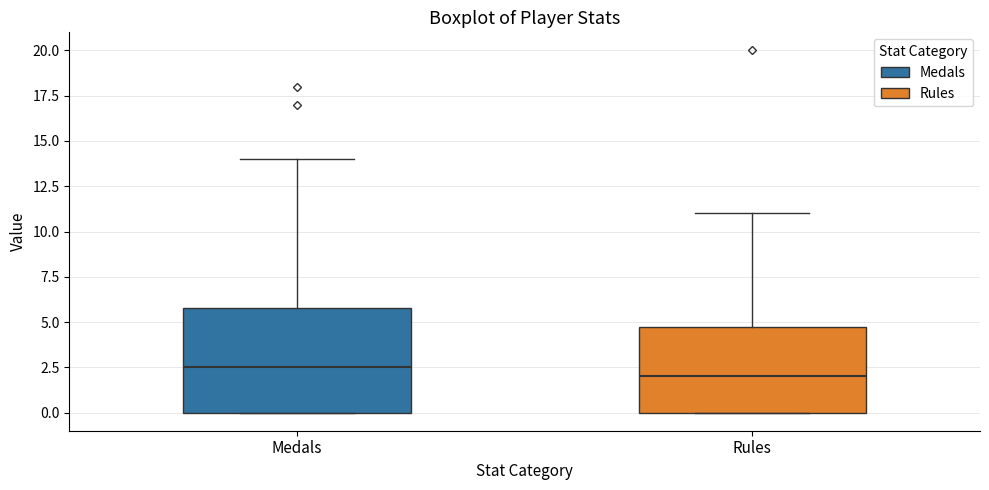

Which box's median line is the lowest?

Rules